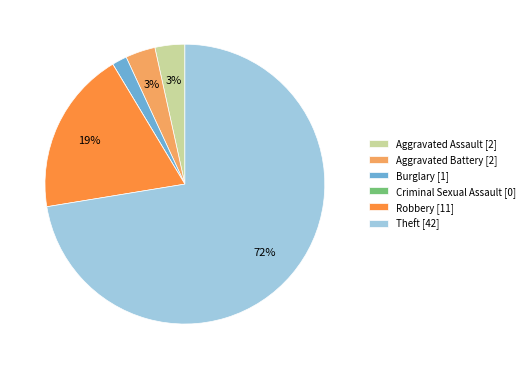

Which has a higher value, Aggravated Assault or Robbery?

Robbery